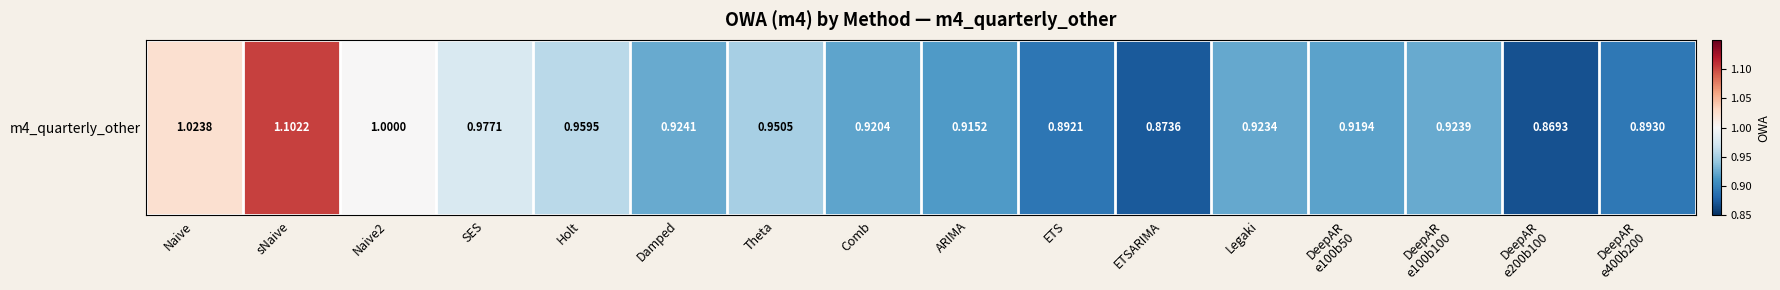

Reading left to right, what are all the values shown in this chart?

Naive=1.0	sNaive=1.1	Naive2=1.0	SES=1.0	Holt=1.0	Damped=0.9	Theta=1.0	Comb=0.9	ARIMA=0.9	ETS=0.9	ETSARIMA=0.9	Legaki=0.9	DeepAR
e100b50=0.9	DeepAR
e100b100=0.9	DeepAR
e200b100=0.9	DeepAR
e400b200=0.9